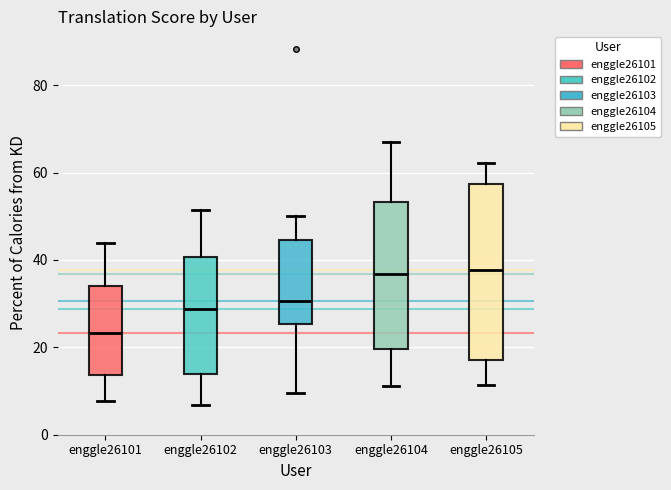

Where does the lower whisker of the box for enggle26102 end on the y-axis? The values are not printed on the chart, so give them approximately, as read against the axis.

6